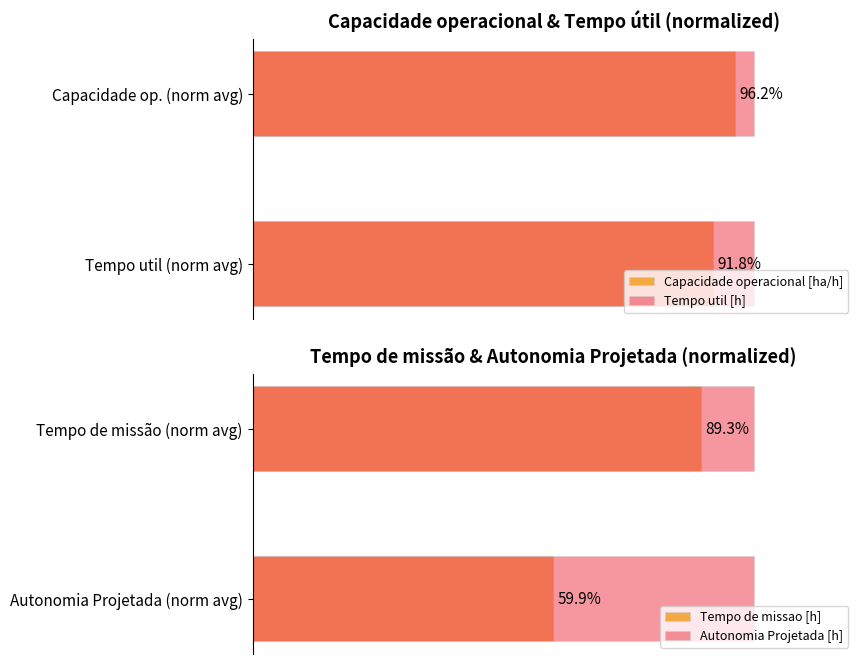

What is the sum of all Autonomia Projetada [h] values?

1.0